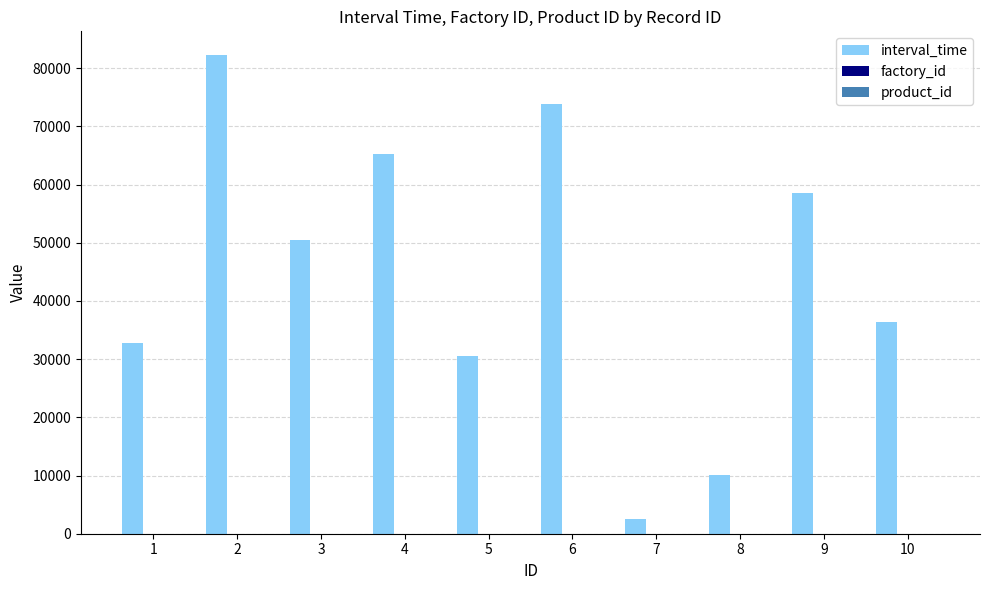

What is the maximum value shown in the chart?

82216